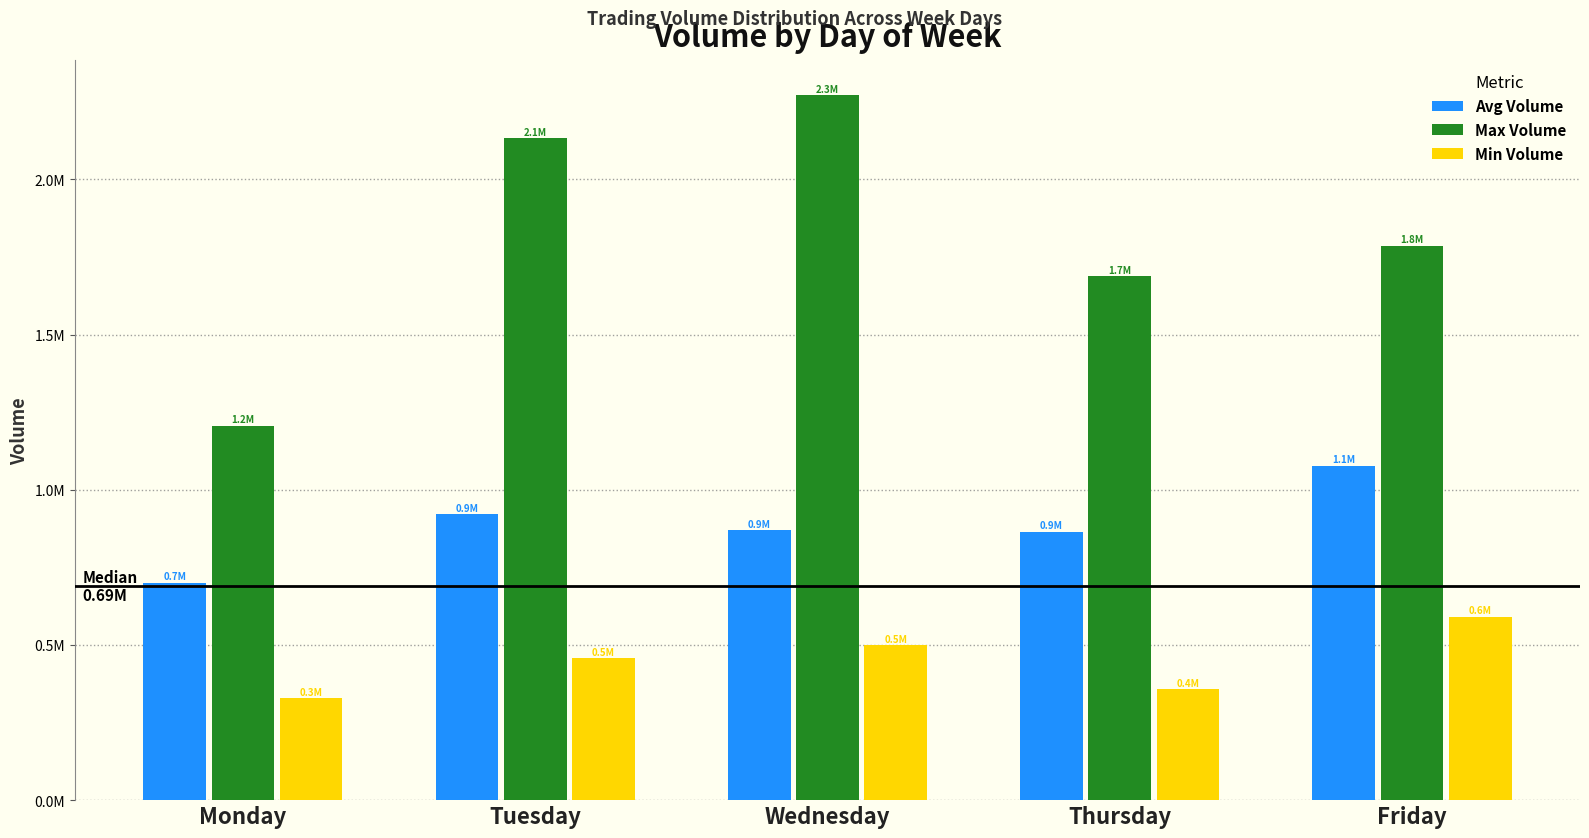

Are the bars grouped side by side (vs. stacked)?

Yes